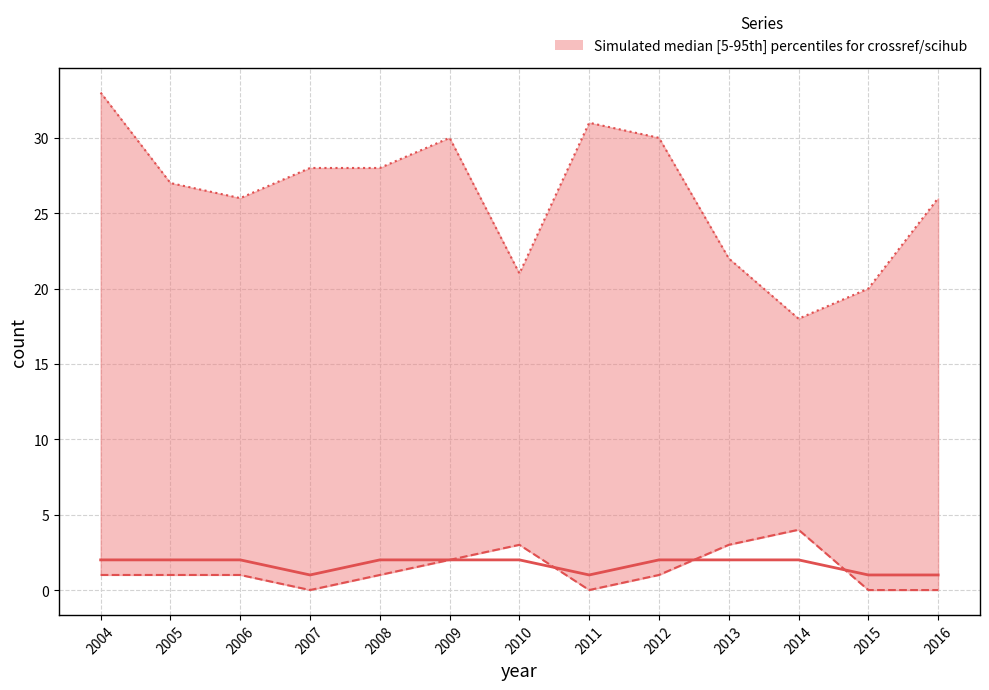

How many intersections are there between scihub and scihub_journals + crossref_journals?

3